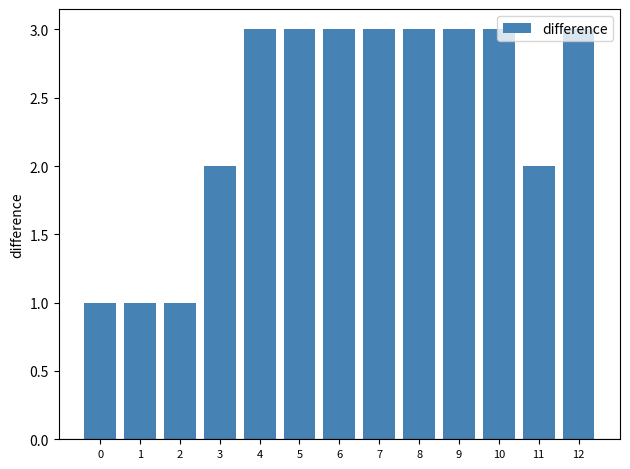

Is it true that the value at 9 is 1?

False